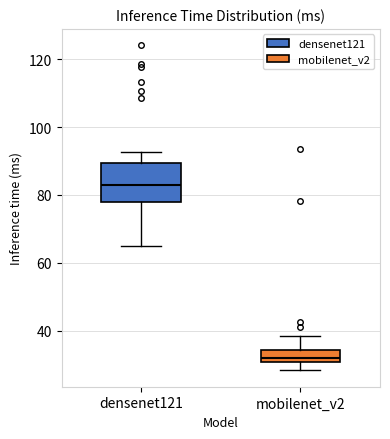

Which box's median line is the highest?

densenet121